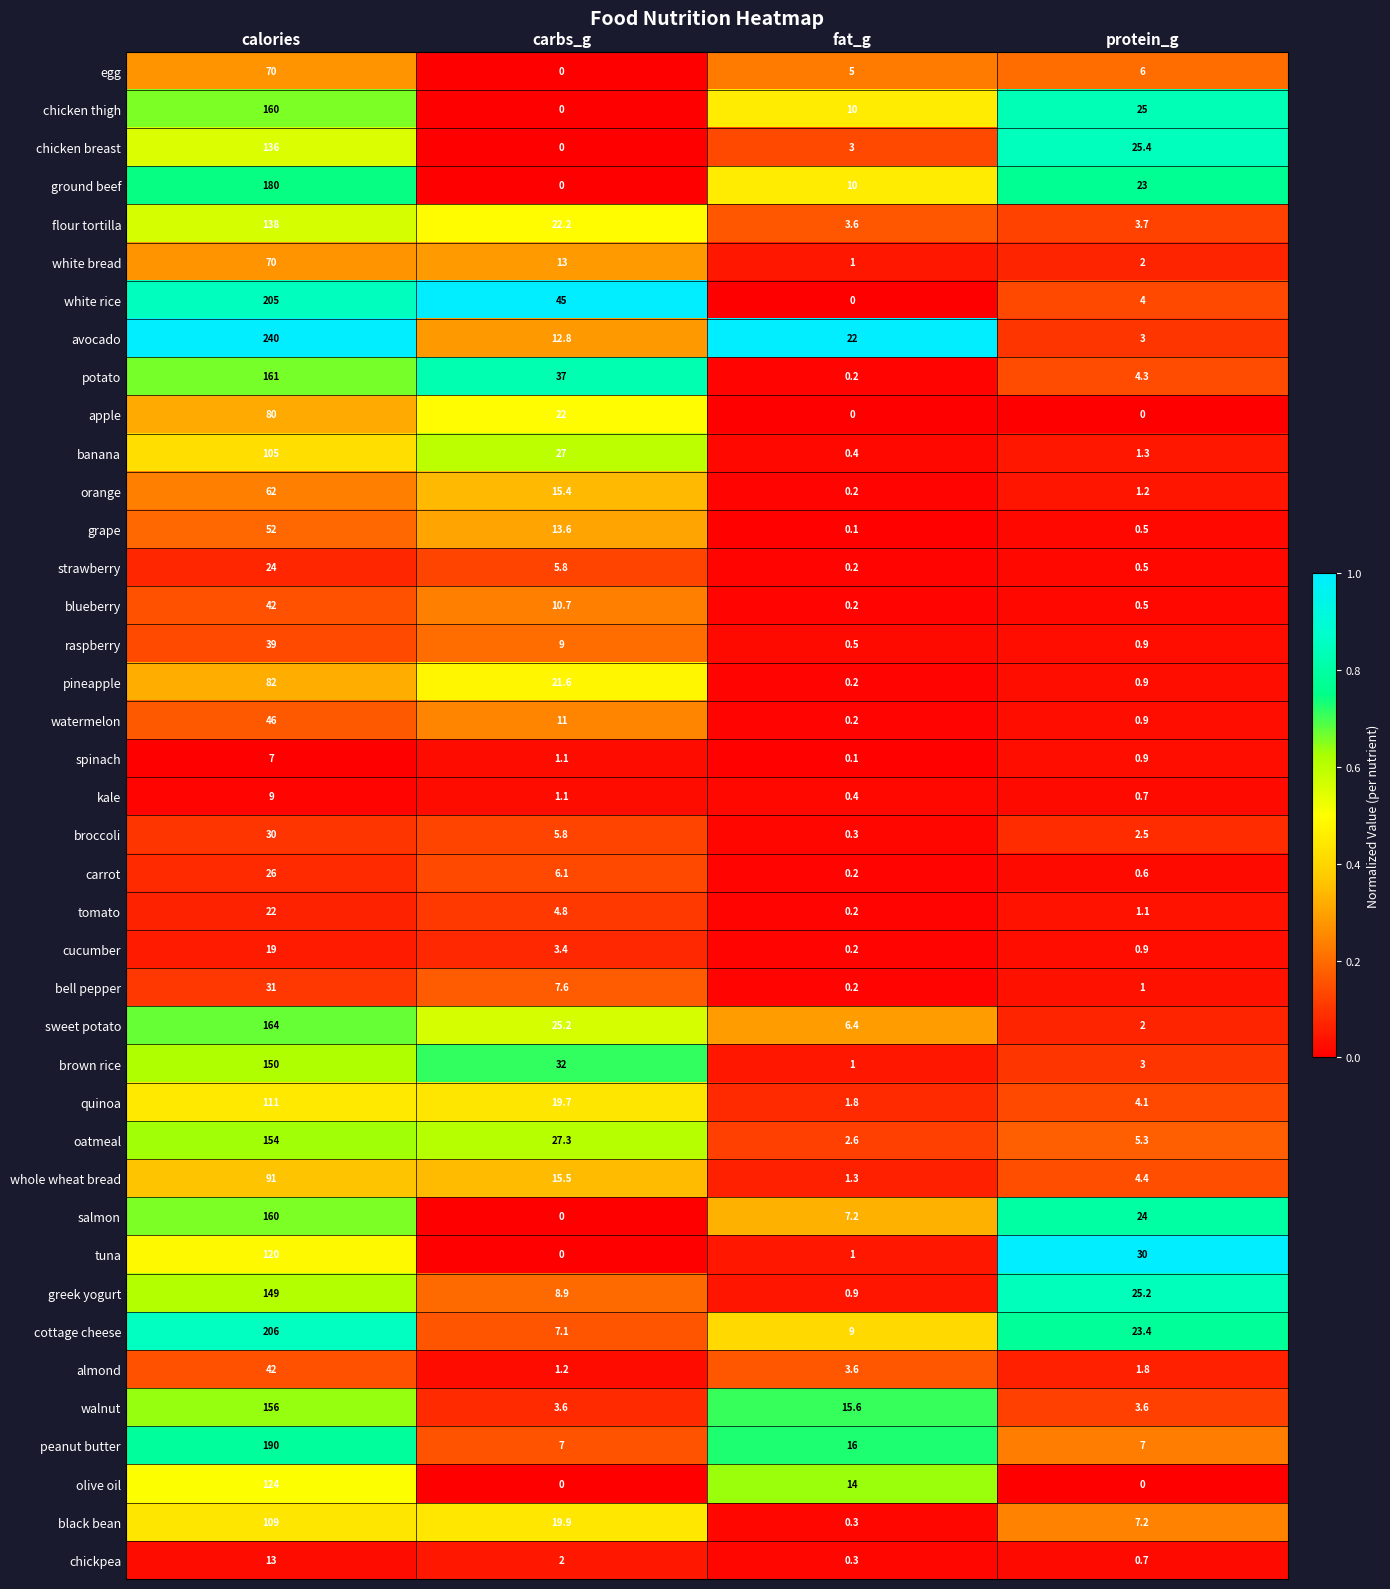

Is the value of black bean at fat_g greater than the value of whole wheat bread at carbs_g?

No